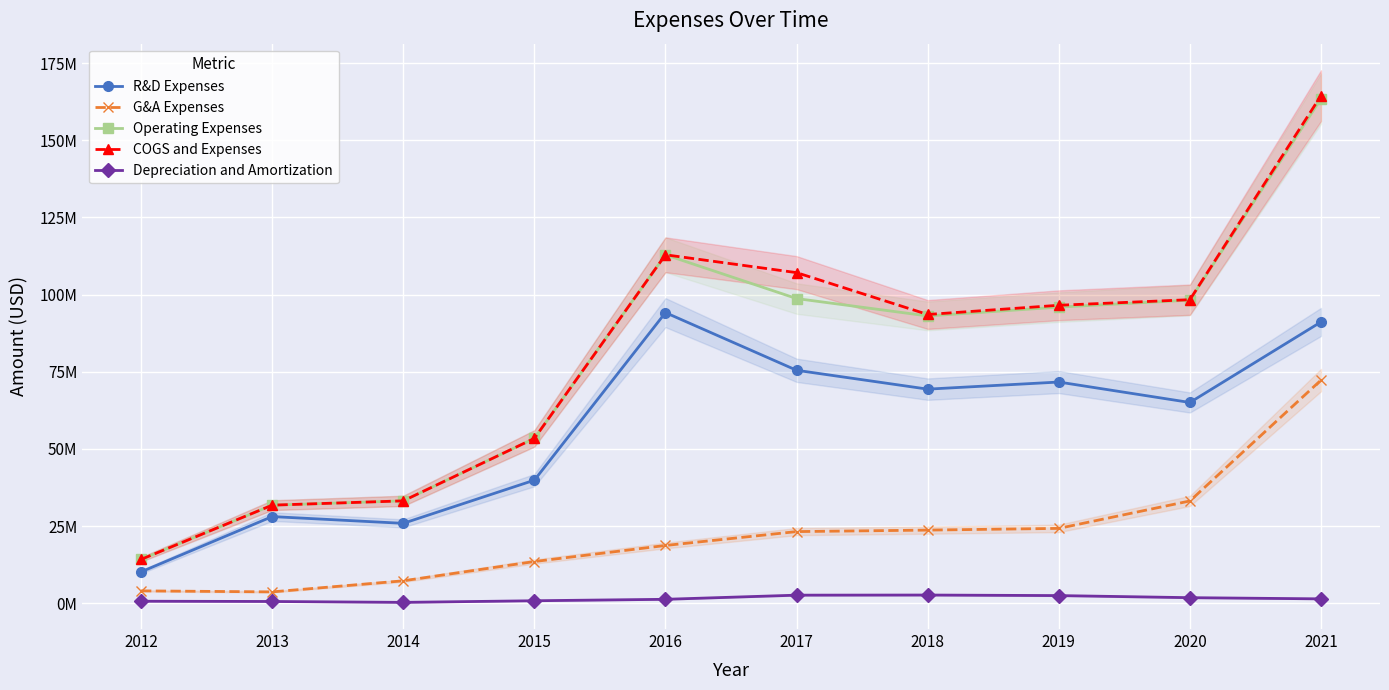

Which category has the highest value in the G&A Expenses series?

2021